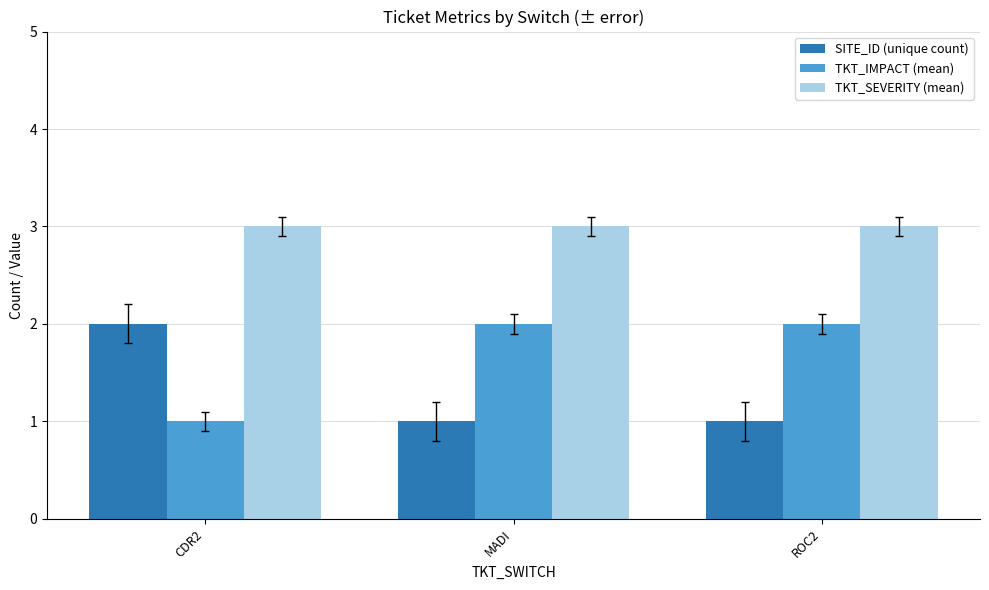

What value does the TKT_IMPACT (mean) series have at CDR2?

1